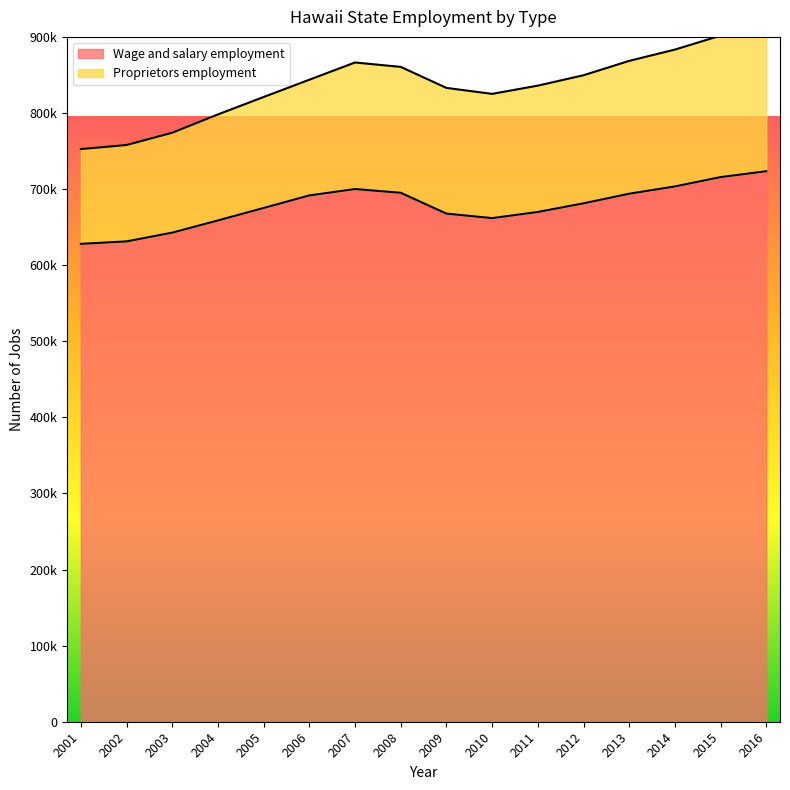

At which category does the data reach its first local valley?

2010